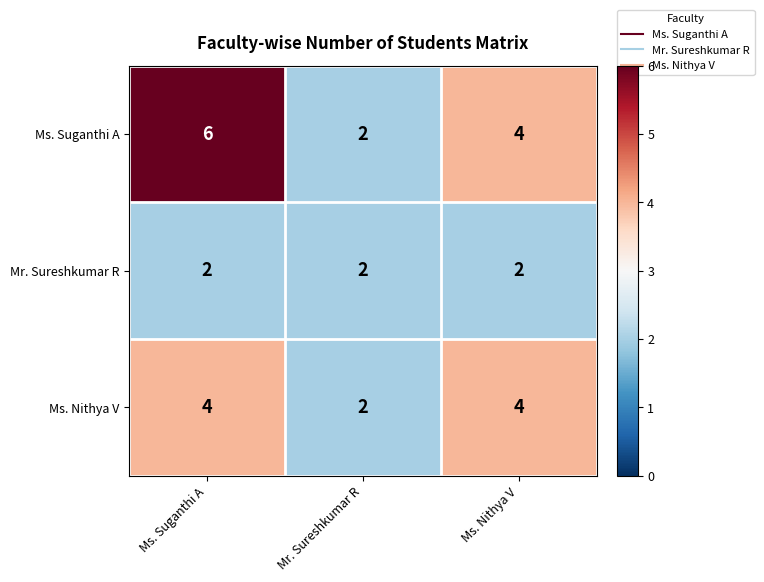

What is the difference between the maximum and minimum values in the Ms. Suganthi A series?

4